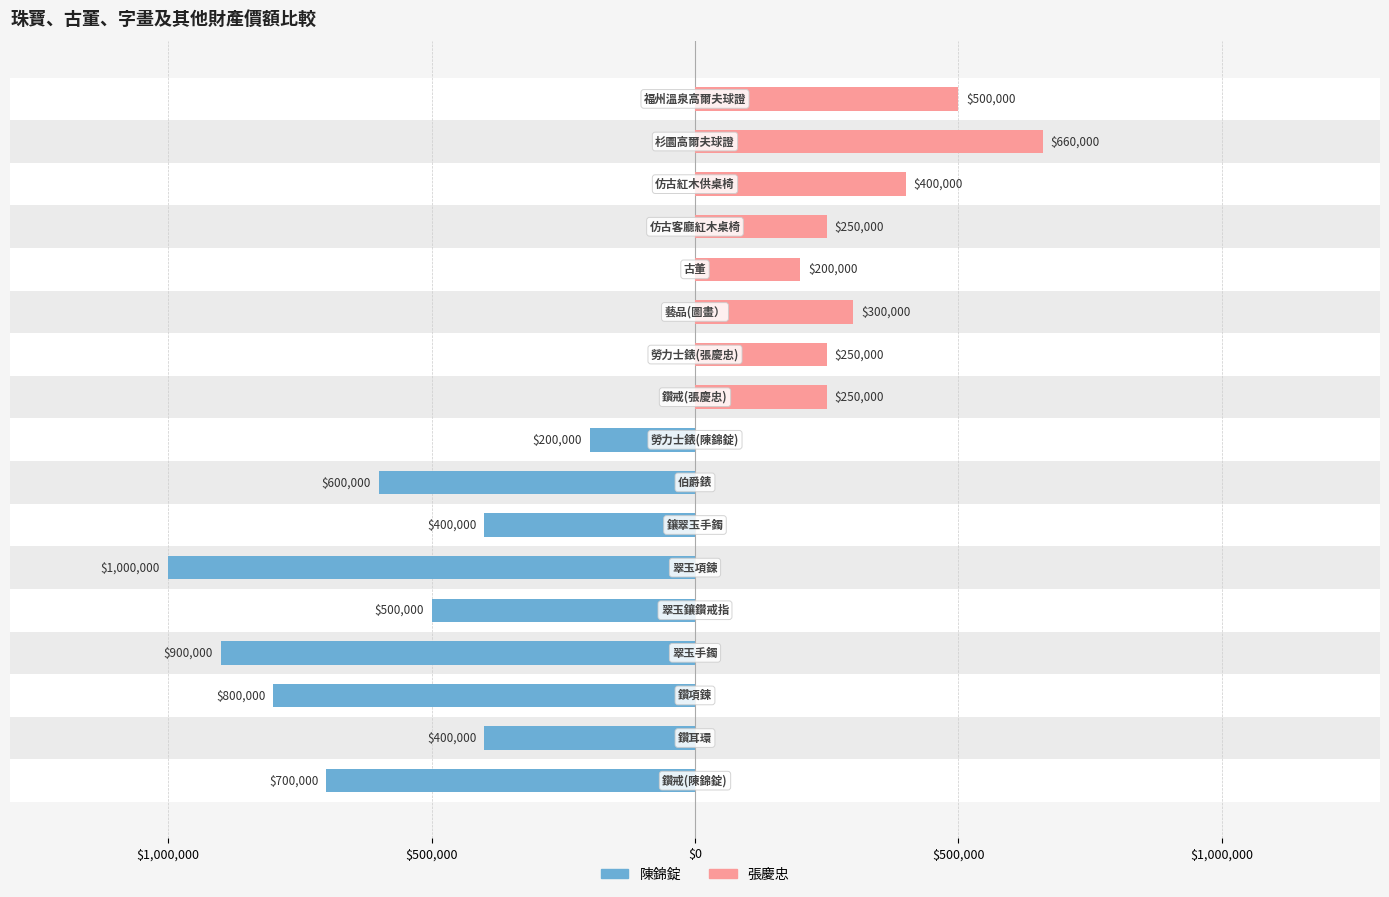

What are all the series names shown in the legend?

陳錦錠, 張慶忠